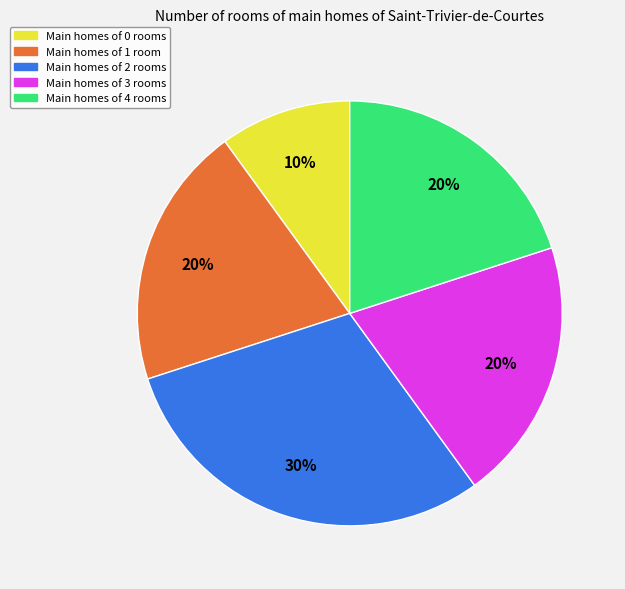

To the nearest percent, what is the difference between the largest and smallest slice percentages?

20%